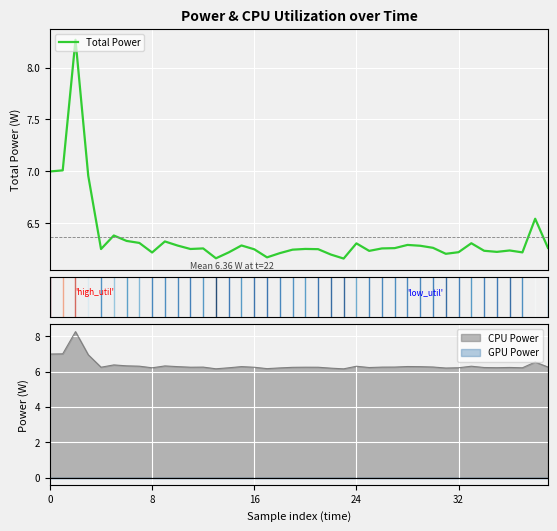

True or false: CPU Power has a value of 4.3 at 8.

False